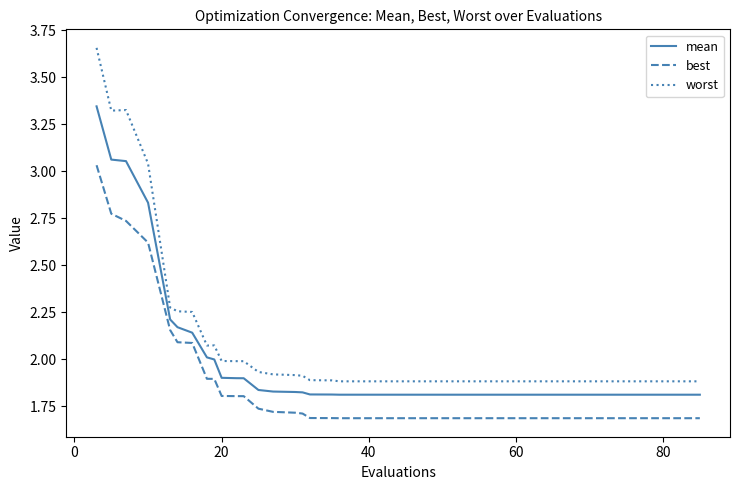

Which series has the widest spread of values?

worst